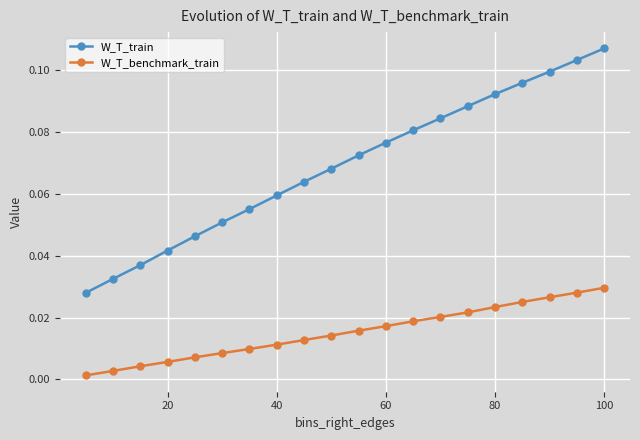

What is the sum of all W_T_train values?

1.4